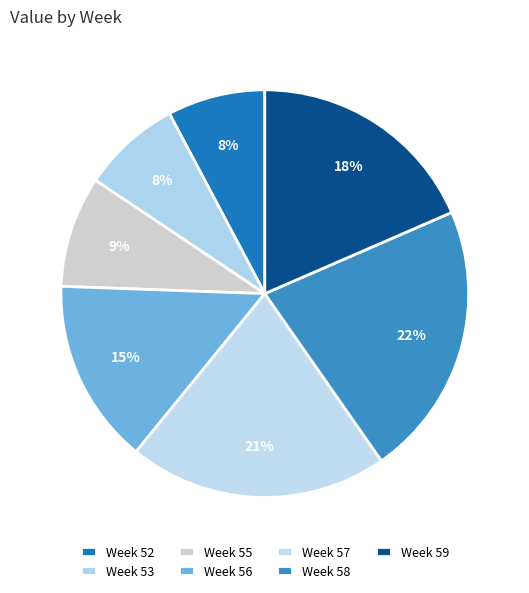

How many segments does this pie chart have?

7